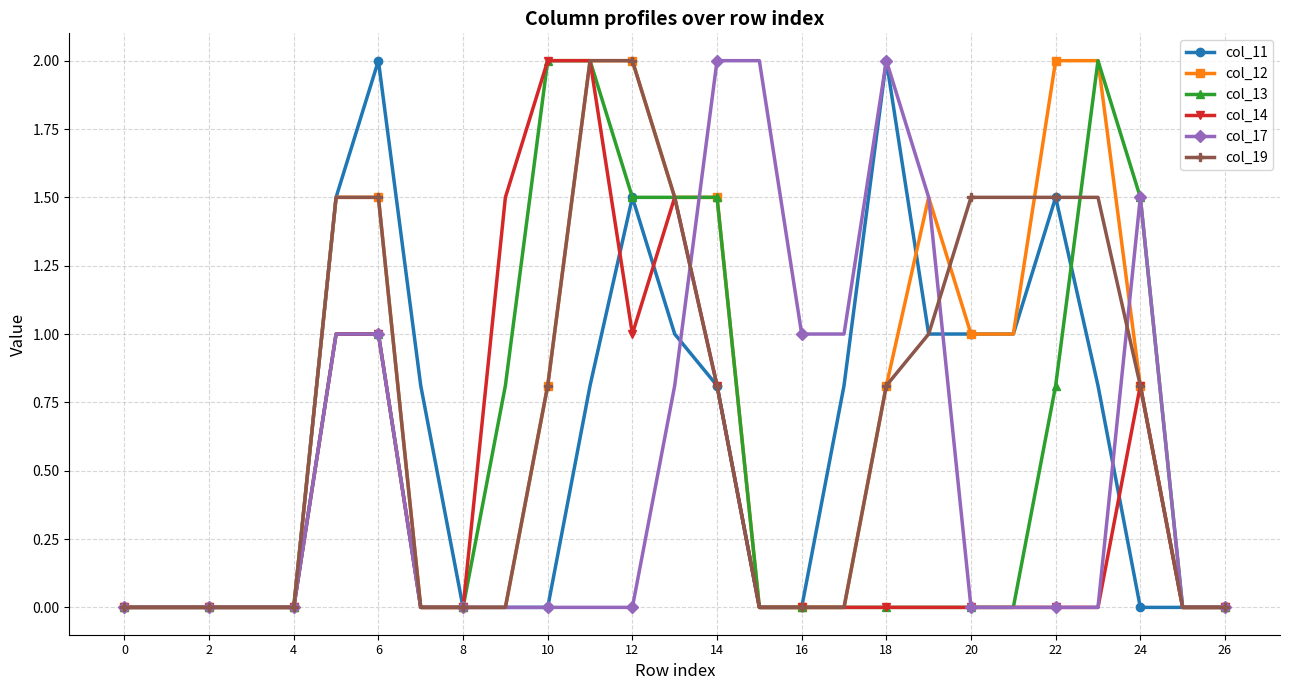

What is the greatest value displayed?

2.0